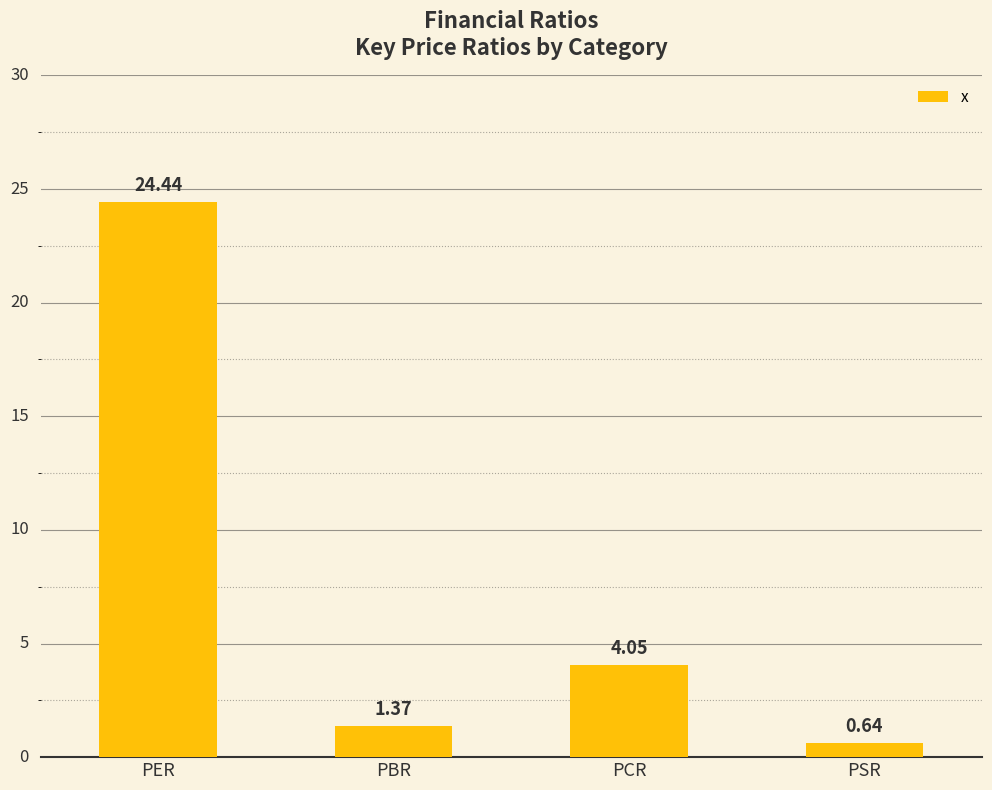

Between PSR and PER, which is larger?

PER